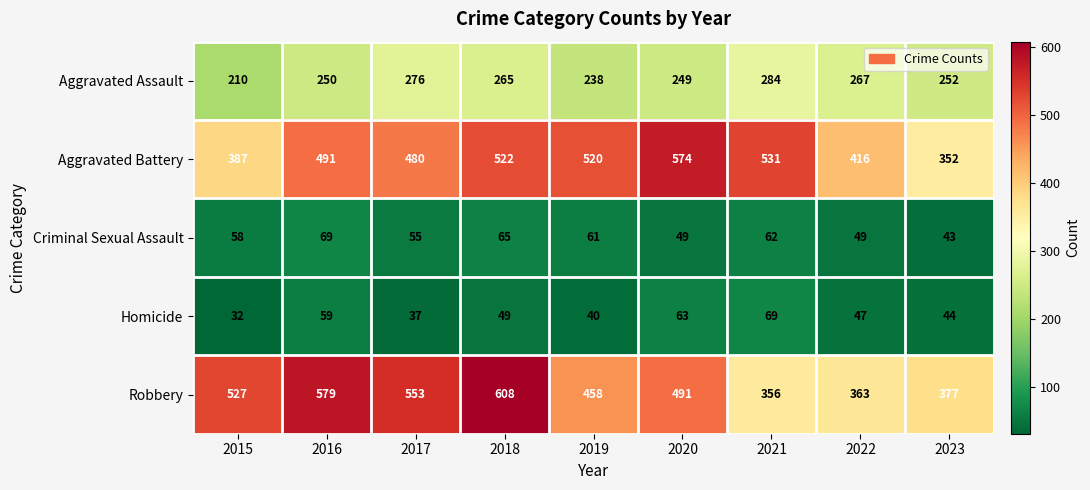

At which category is the sum across all series the highest?

2018